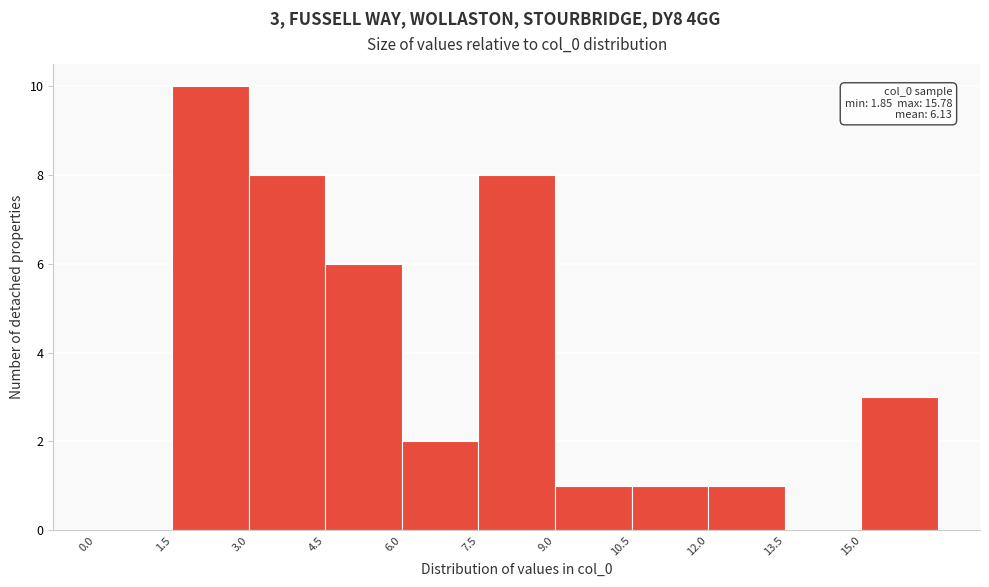

Which range on the x-axis has the tallest bar?

1.5 to 3.0